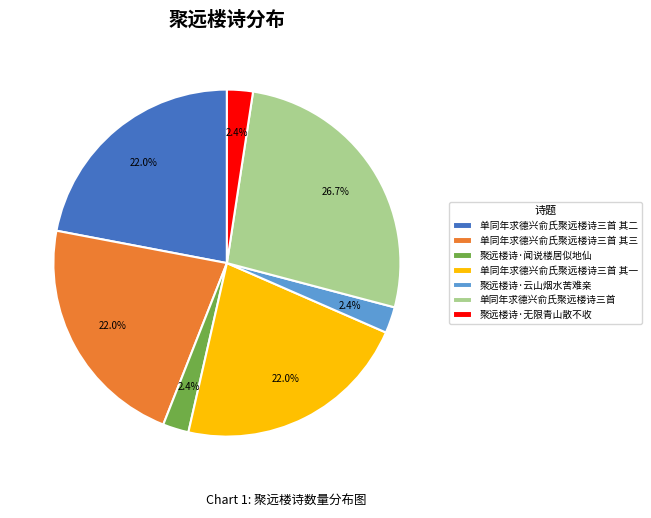

The 单同年求德兴俞氏聚远楼诗三首 其三 slice represents 22% of the pie. True or false?

True